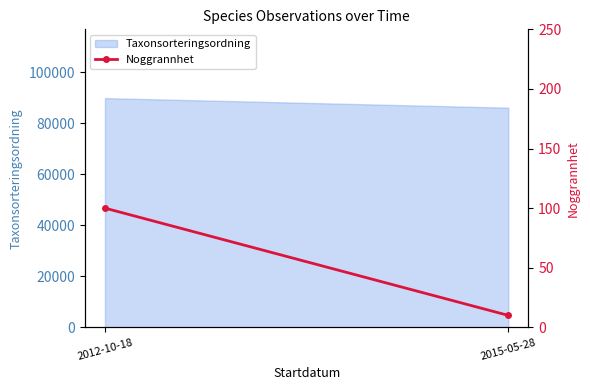

How many categories are shown in the chart?

2